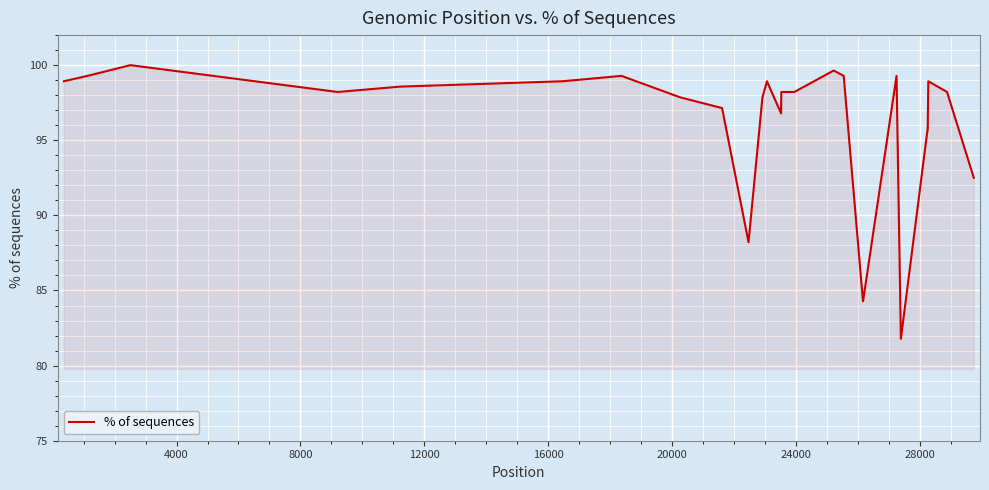

What is the difference between the maximum and second lowest values?

15.7